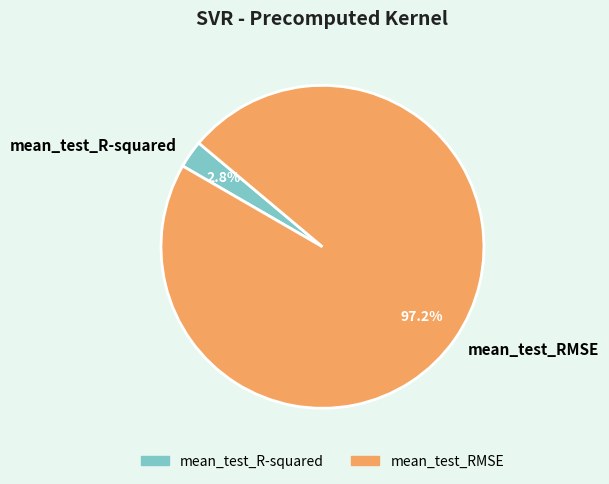

To the nearest percent, what is the average slice percentage?

50%